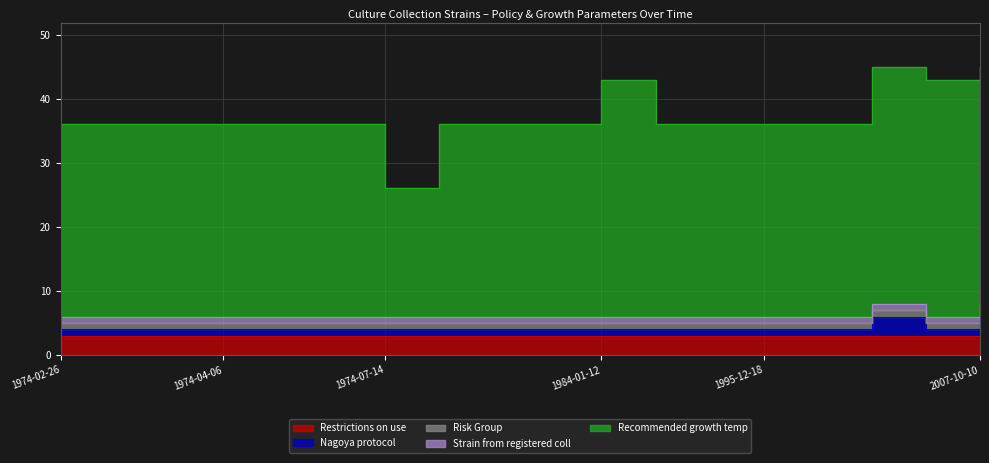

What is the total value across all series at 1974-03-29?

36